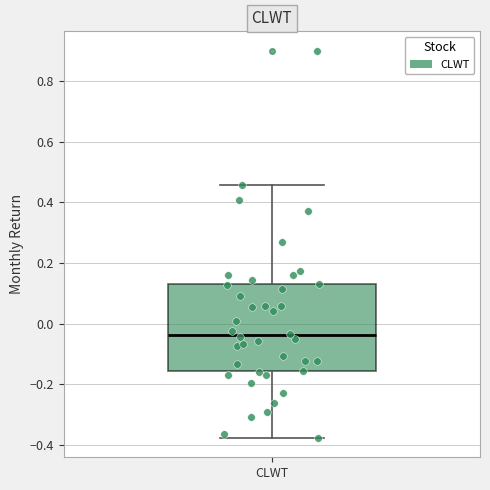

Where does the lower whisker of the box for CLWT end on the y-axis? The values are not printed on the chart, so give them approximately, as read against the axis.

-0.38